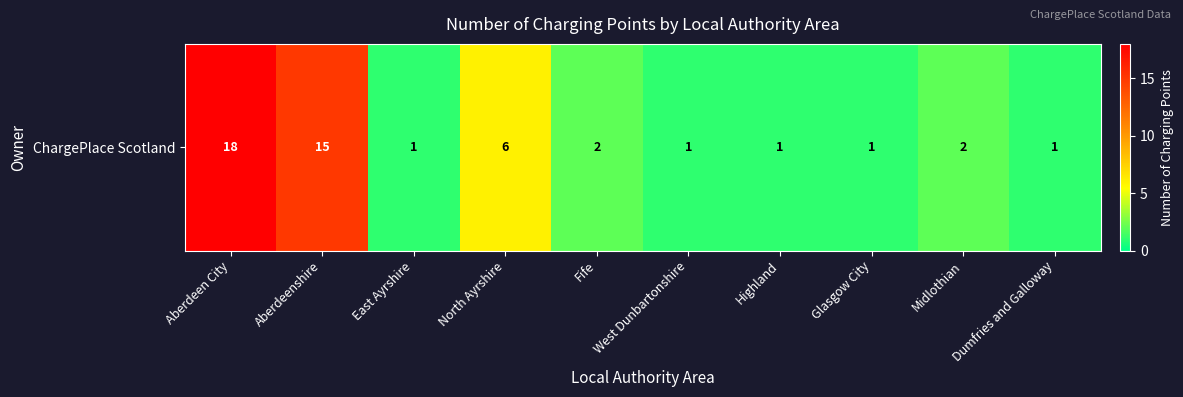

Where does the data first go above 2?

Aberdeen City